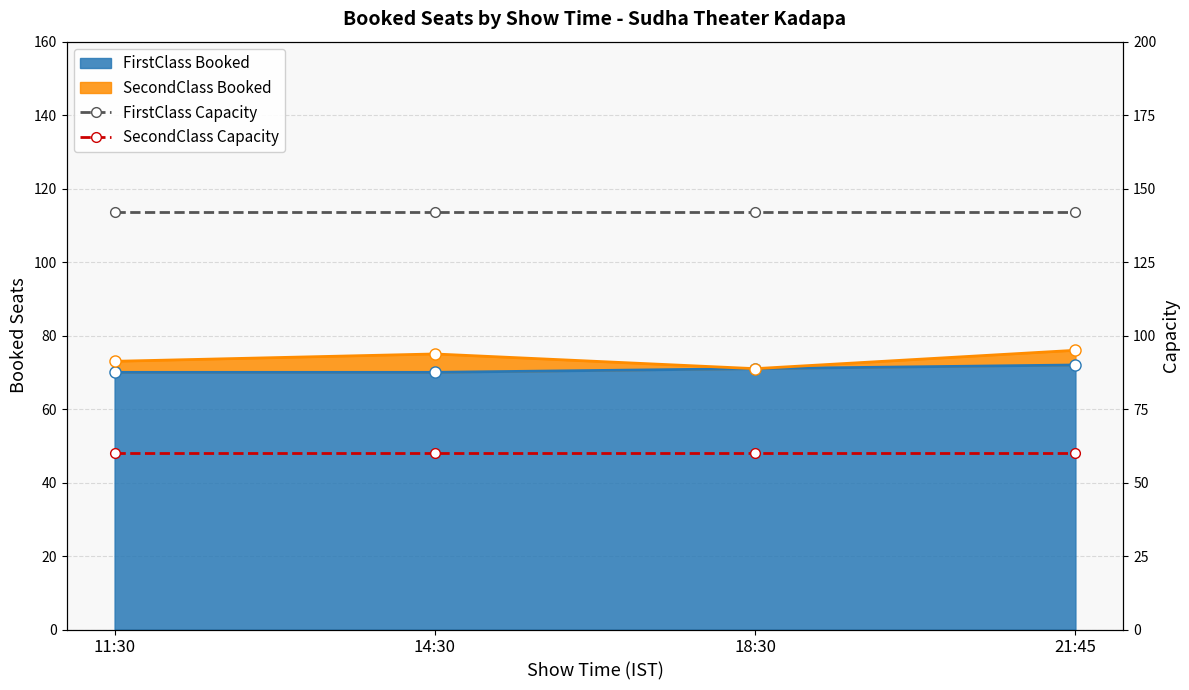

How many FirstClass_Booked_line values are between 70 and 72?

4